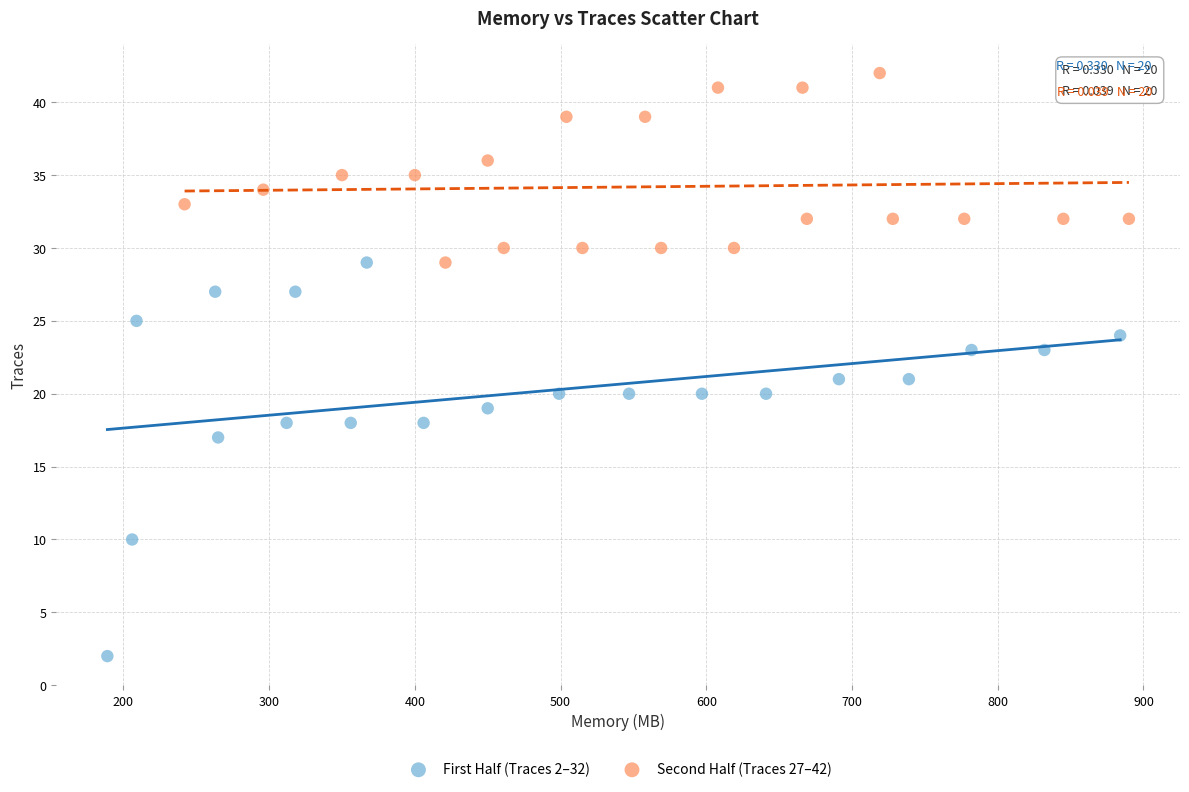

Which series has the widest spread of Y values?

First Half (Traces 2–32)